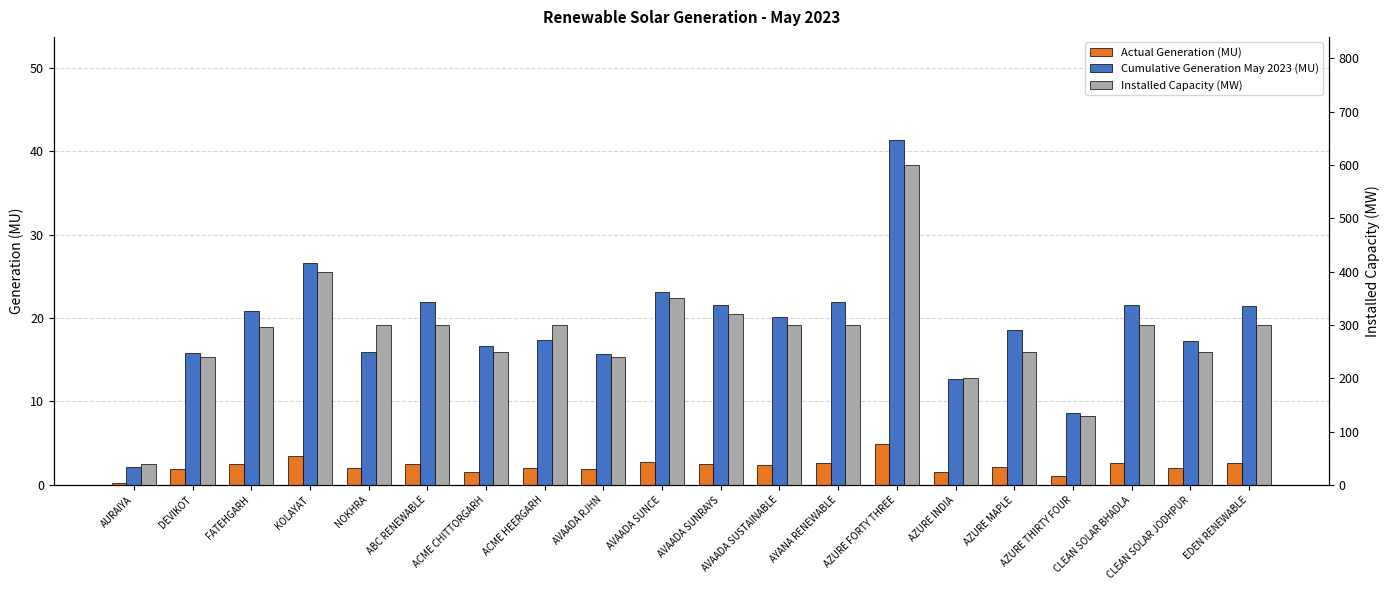

What is the total value across all series at AURAIYA?

42.4